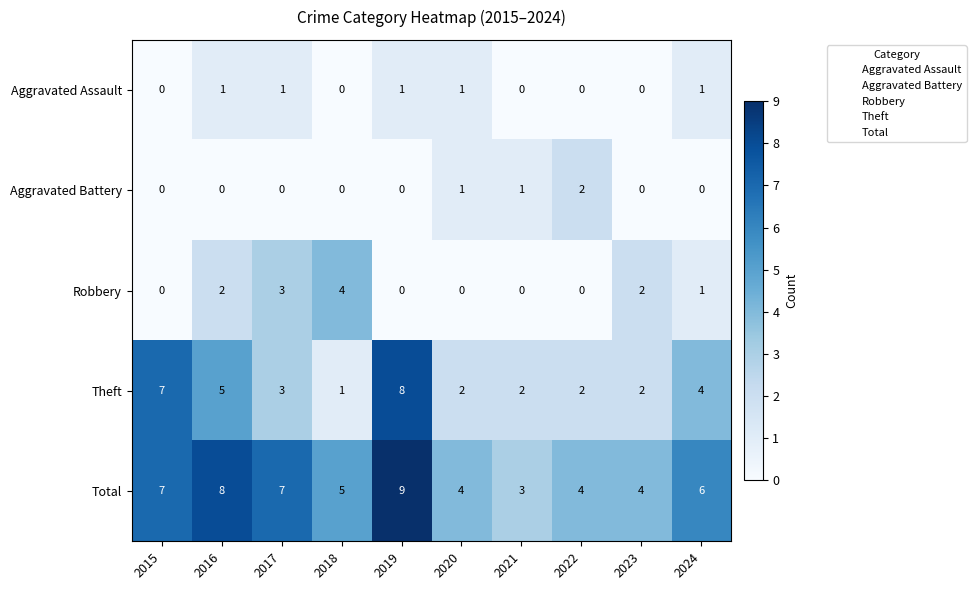

Is it true that Aggravated Assault equals 2 at 2019?

False